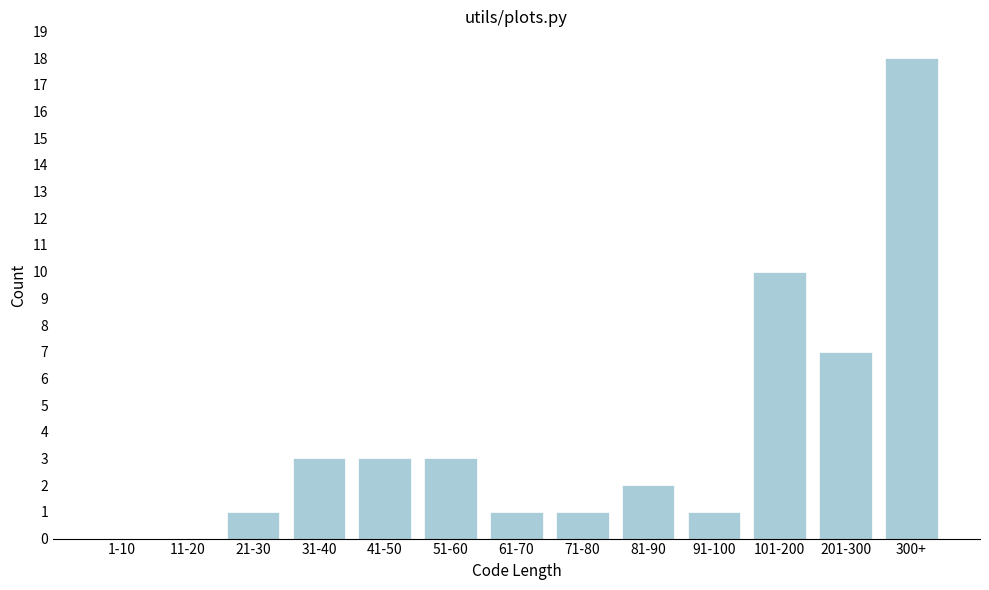

Reading left to right, extract all data points from this chart.

1-10=0	11-20=0	21-30=1	31-40=3	41-50=3	51-60=3	61-70=1	71-80=1	81-90=2	91-100=1	101-200=10	201-300=7	300+=18